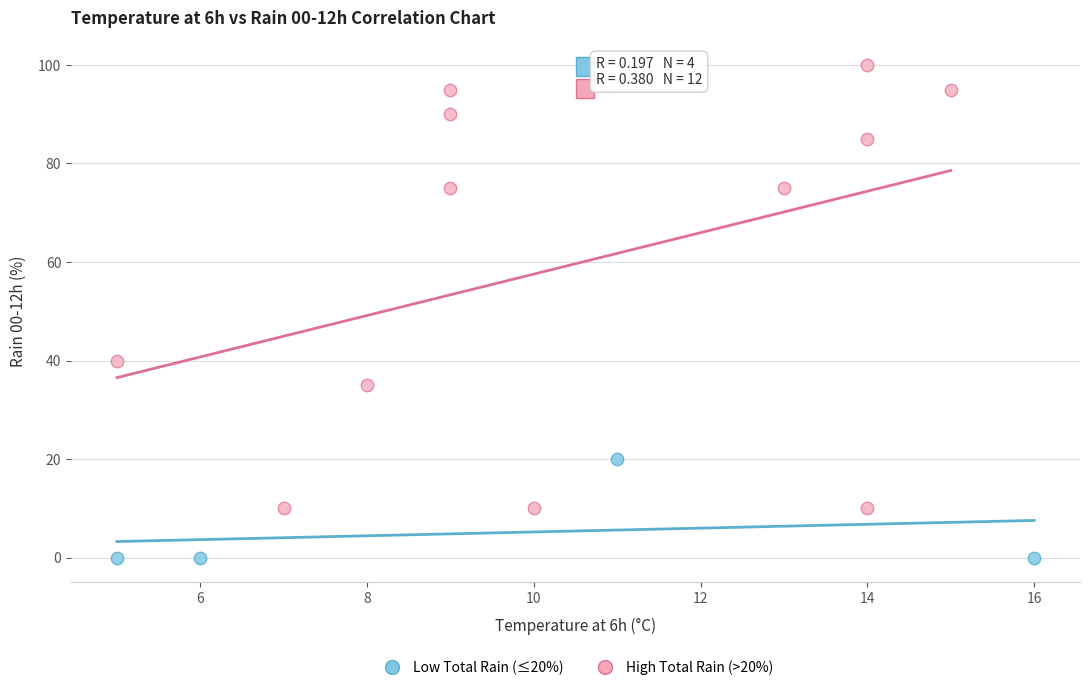

Which series reaches the maximum Y coordinate?

High Total Rain (>20%)